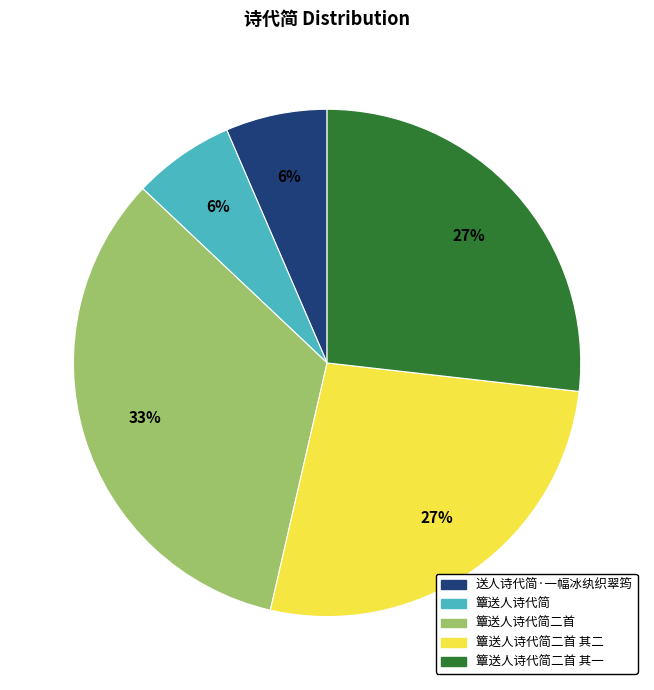

To the nearest percent, what percentage of the pie is 簟送人诗代简?

6%